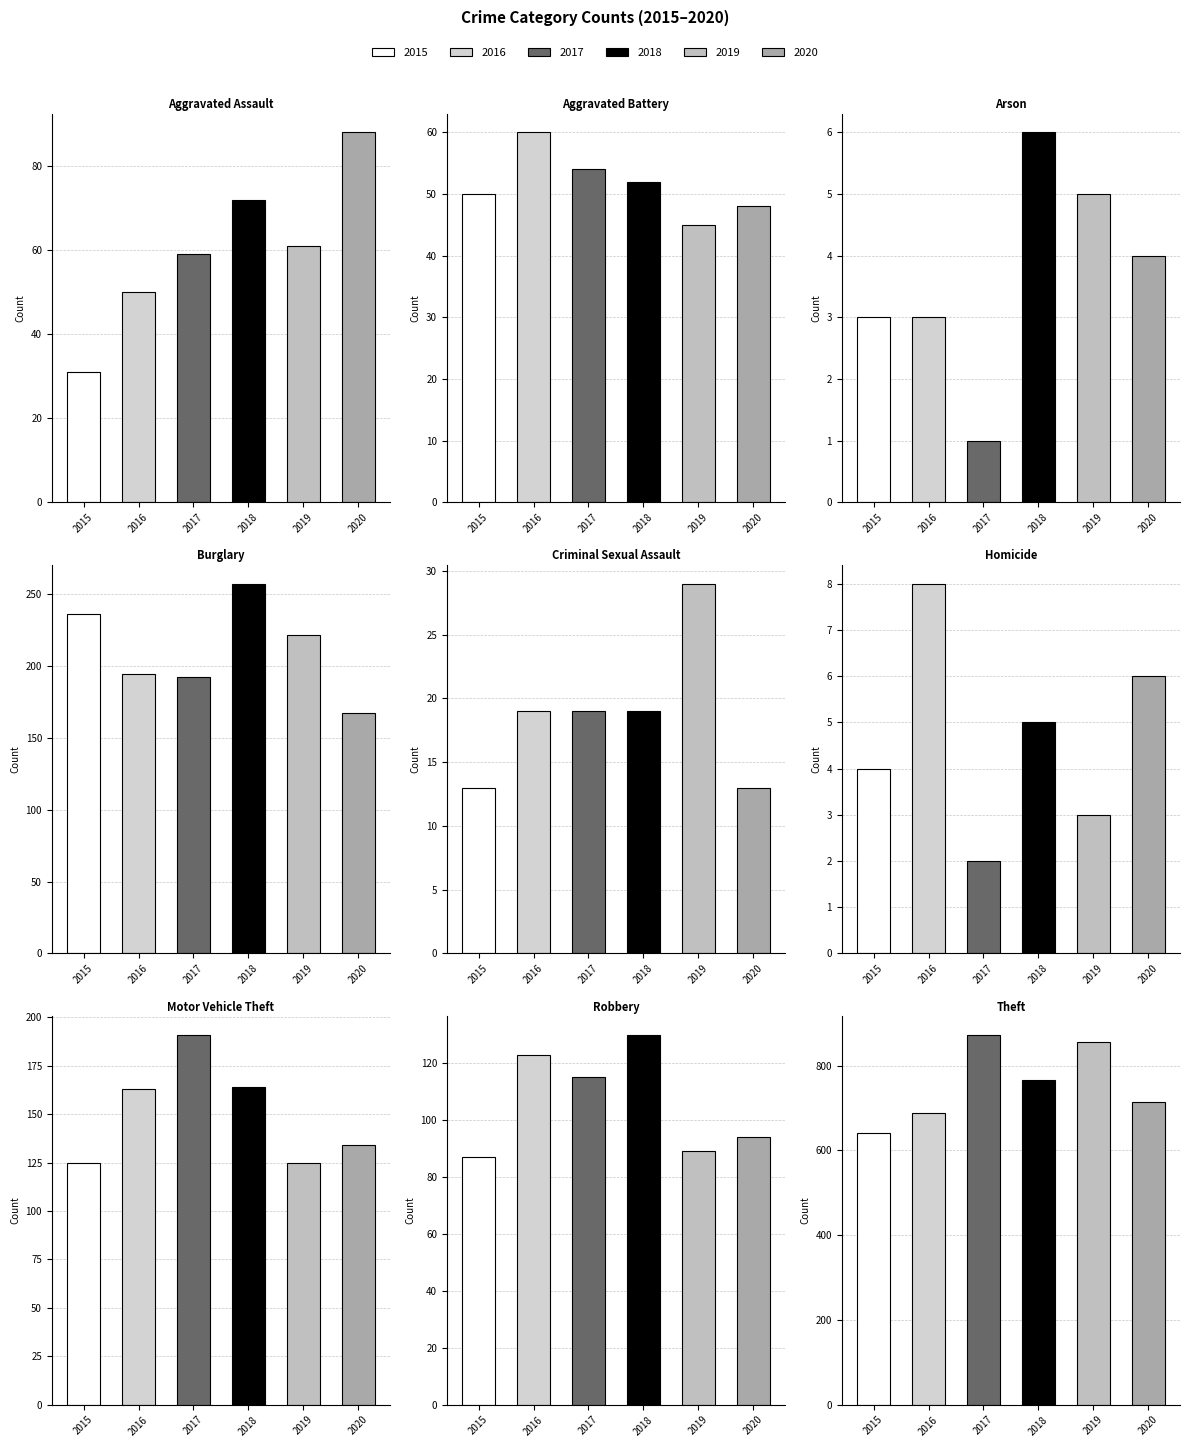

What is the label of the 8th bar from the right?

Aggravated Battery